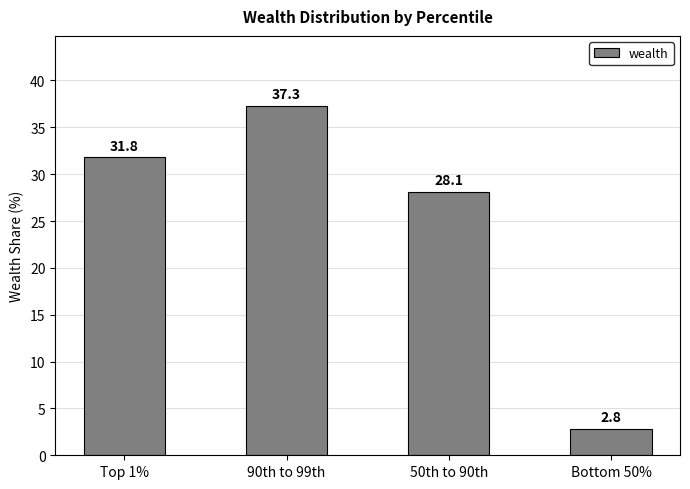

How many data points are less than 31?

2